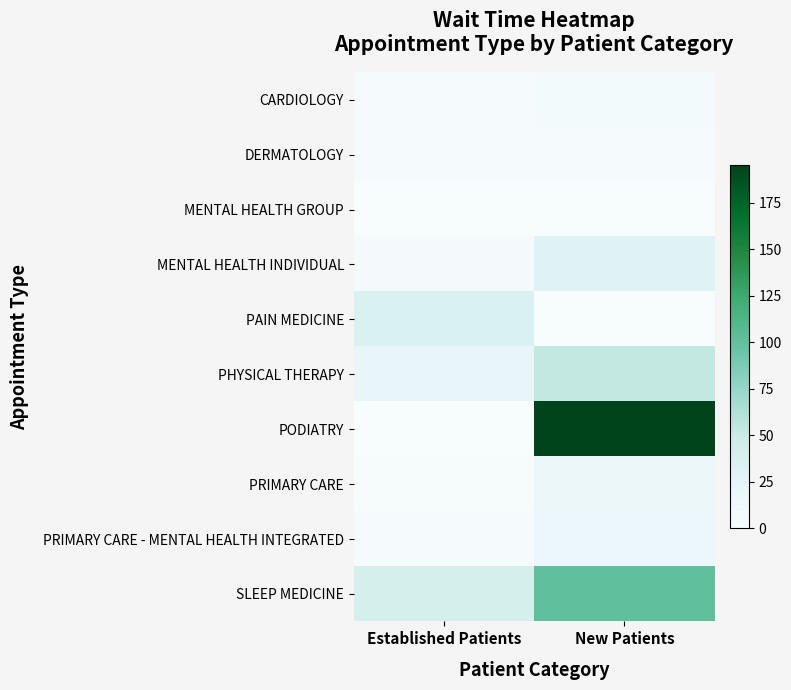

Between New Patients and Established Patients, which is larger?

New Patients